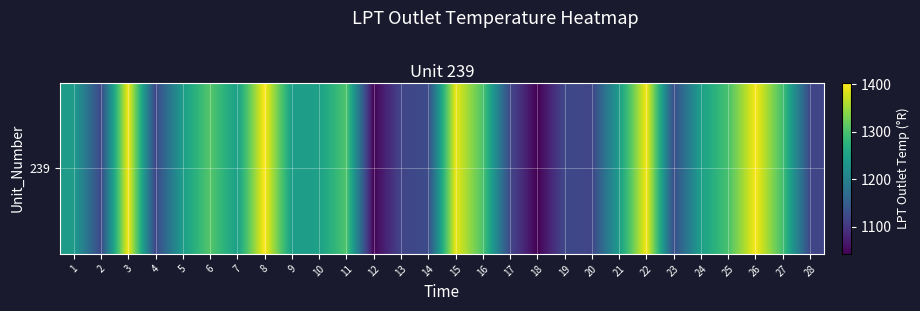

How many data points are less than 1244?

14